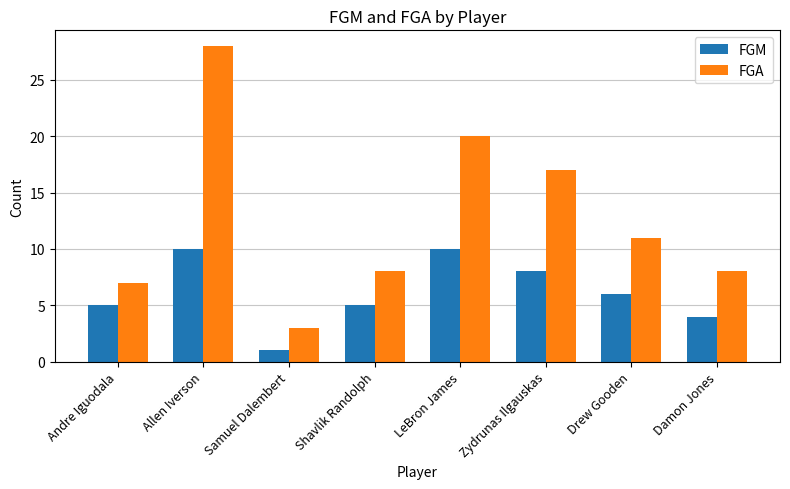

What is the difference between the maximum and minimum values in the FGA series?

25